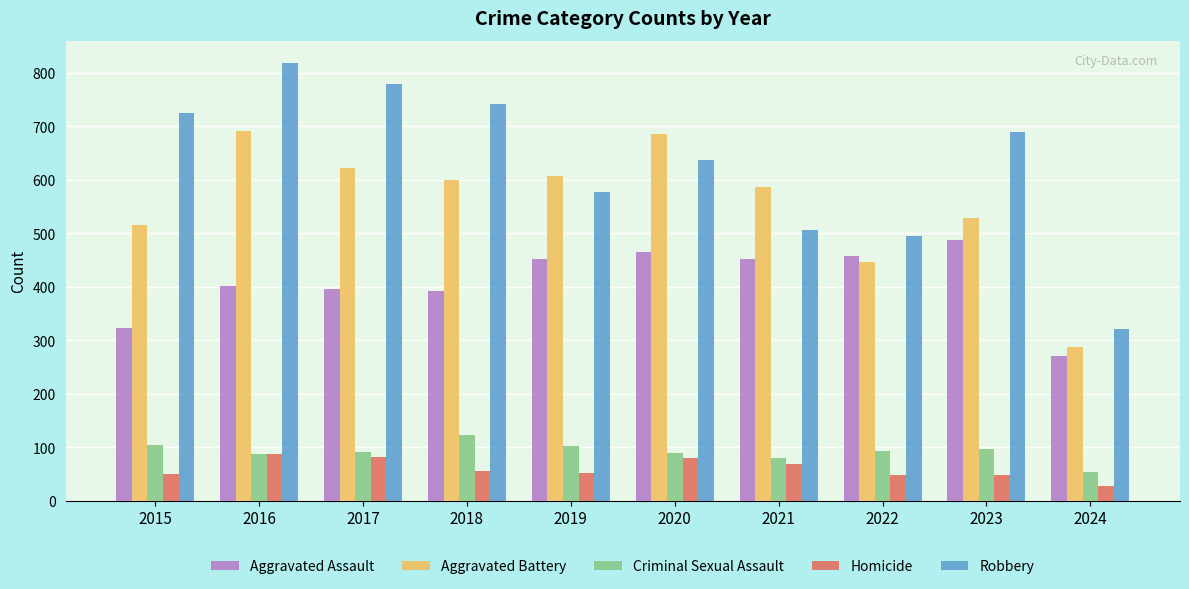

Which series has the widest spread of values?

Robbery